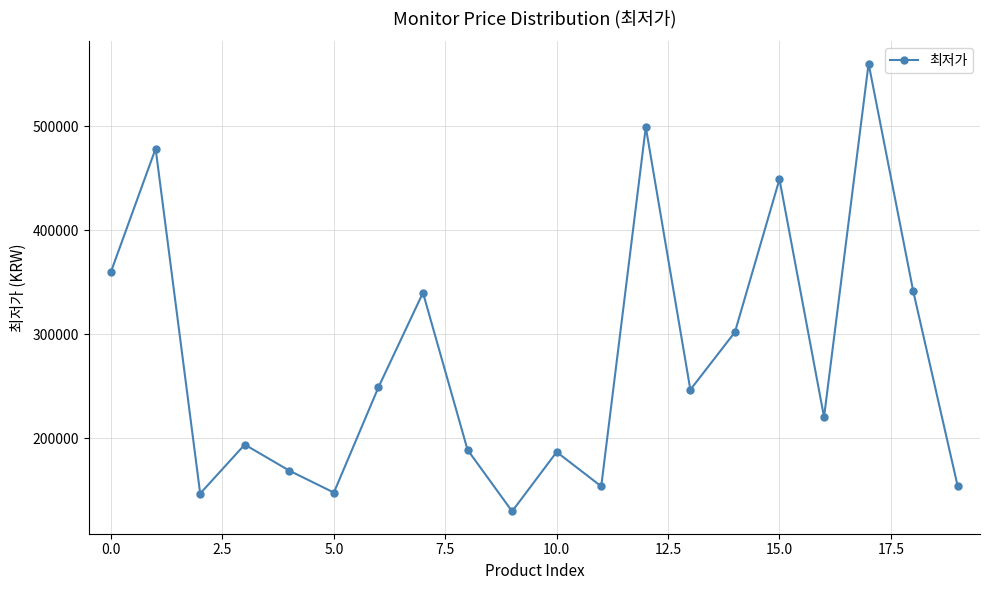

How many lines are shown in the chart?

1